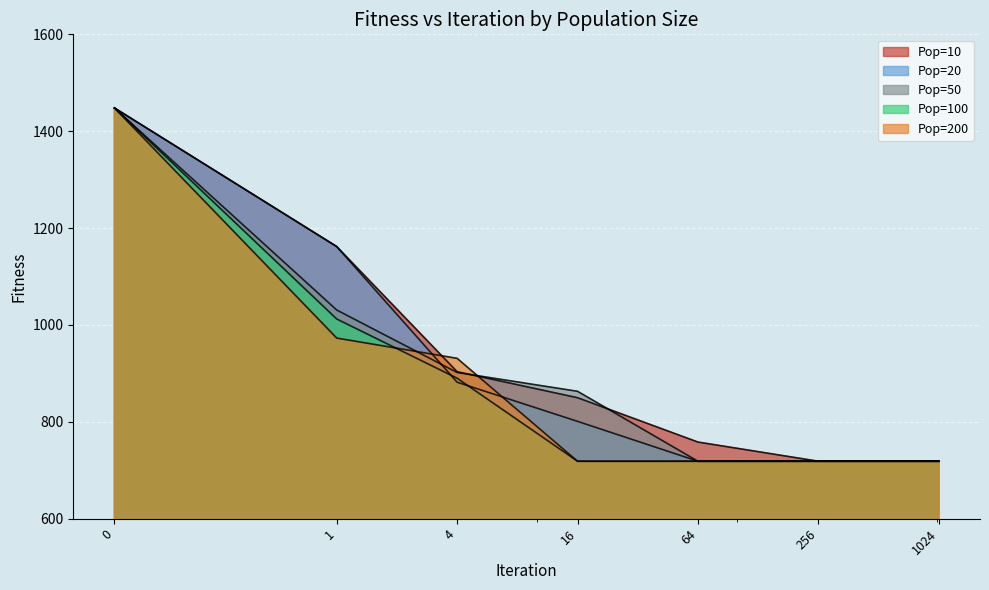

True or false: Pop=10 and Pop=20 intersect in this chart.

False